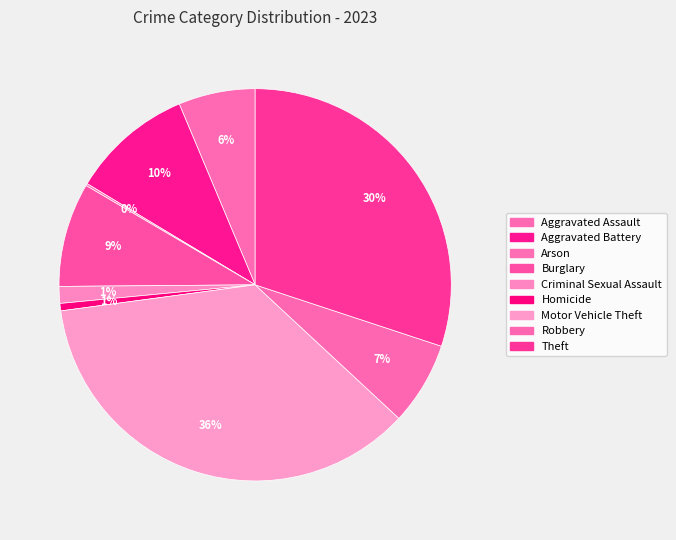

To the nearest percent, what is the difference between the Aggravated Battery and Aggravated Assault slice percentages?

4%